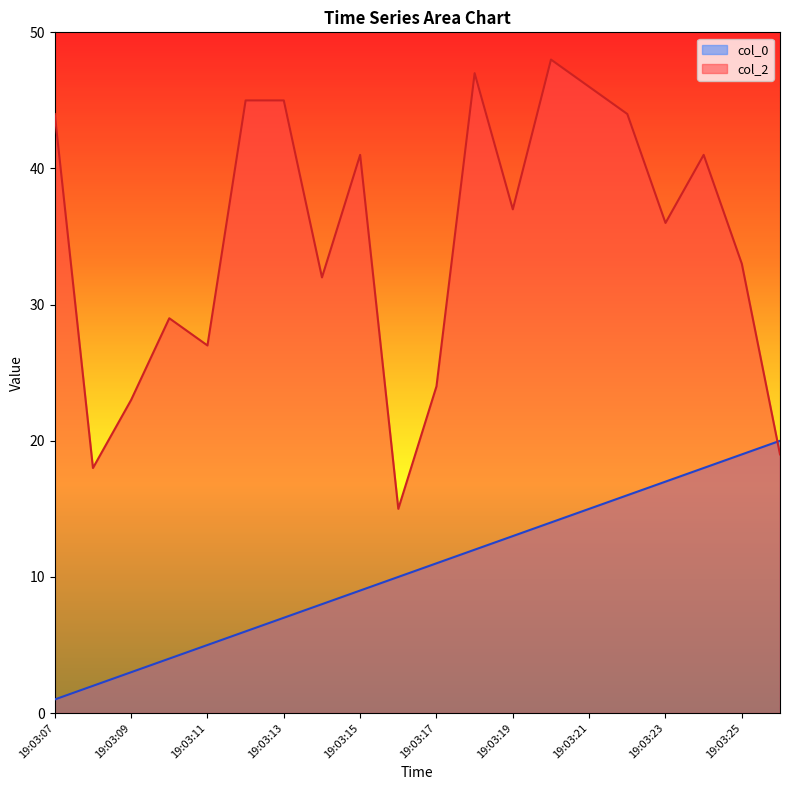

Is the value of col_0 at 19:03:18 greater than the value of col_2 at 19:03:15?

No